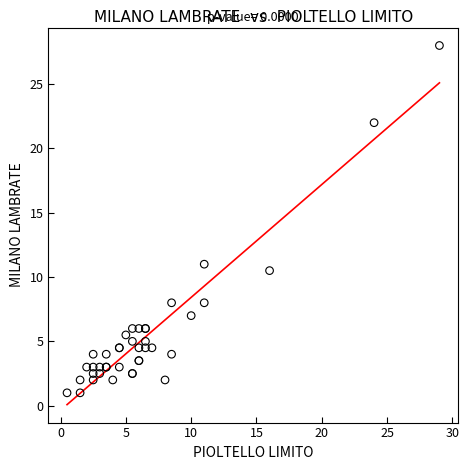

What Y value in the scatter plot is closest to 14?

11.0